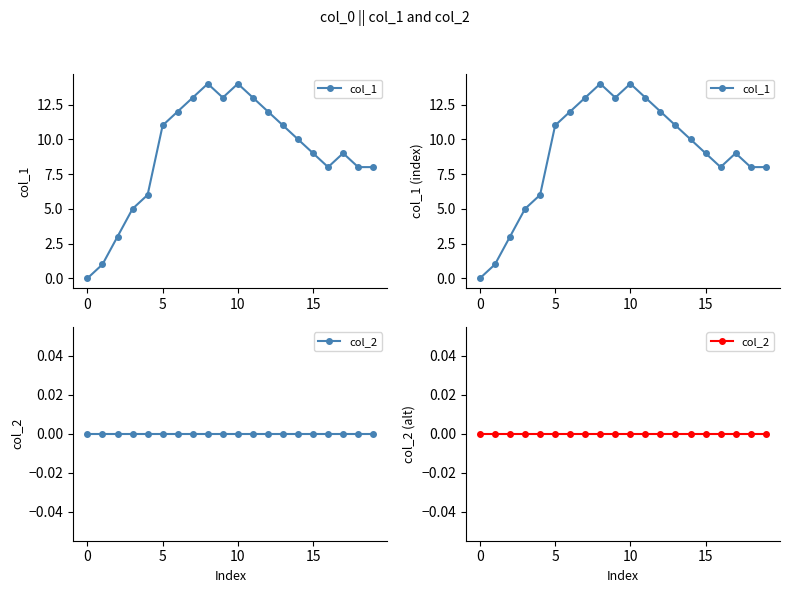

True or false: col_1 and col_2 intersect in this chart.

False